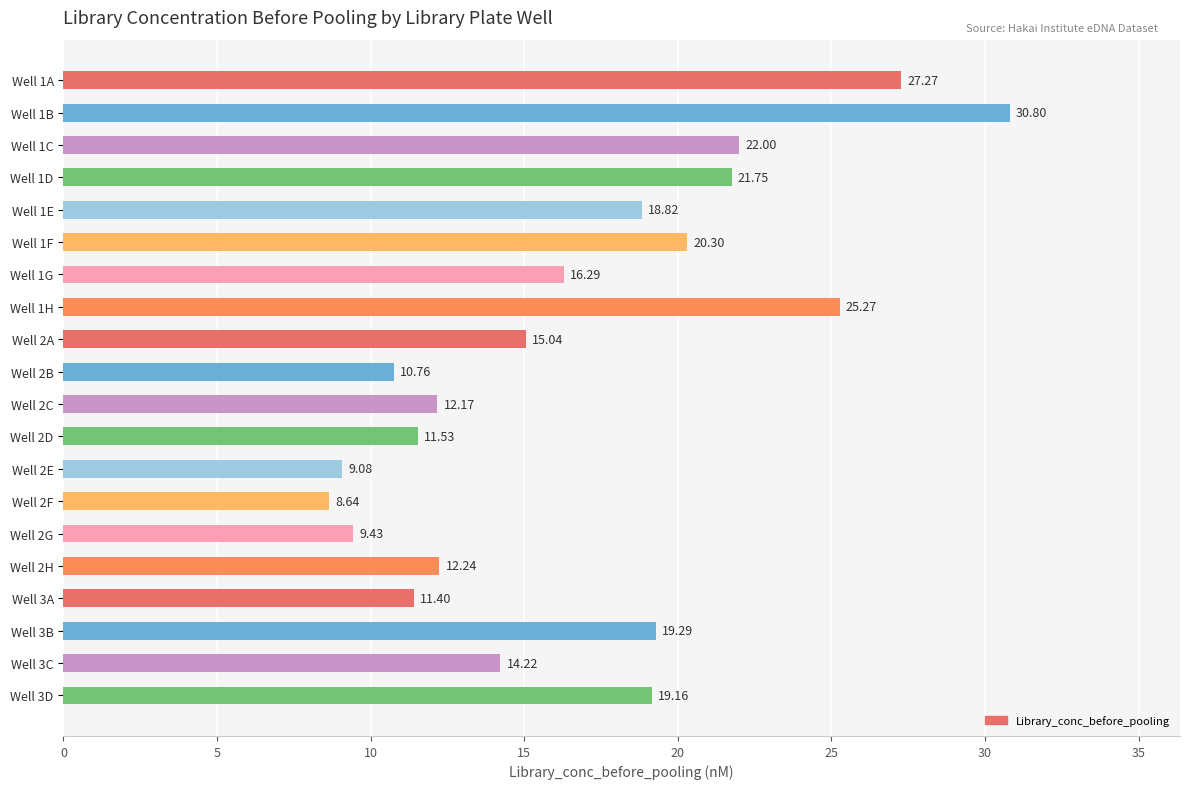

List the labels in order of value, largest first.

Well 1B, Well 1A, Well 1H, Well 1C, Well 1D, Well 1F, Well 3B, Well 3D, Well 1E, Well 1G, Well 2A, Well 3C, Well 2H, Well 2C, Well 2D, Well 3A, Well 2B, Well 2G, Well 2E, Well 2F